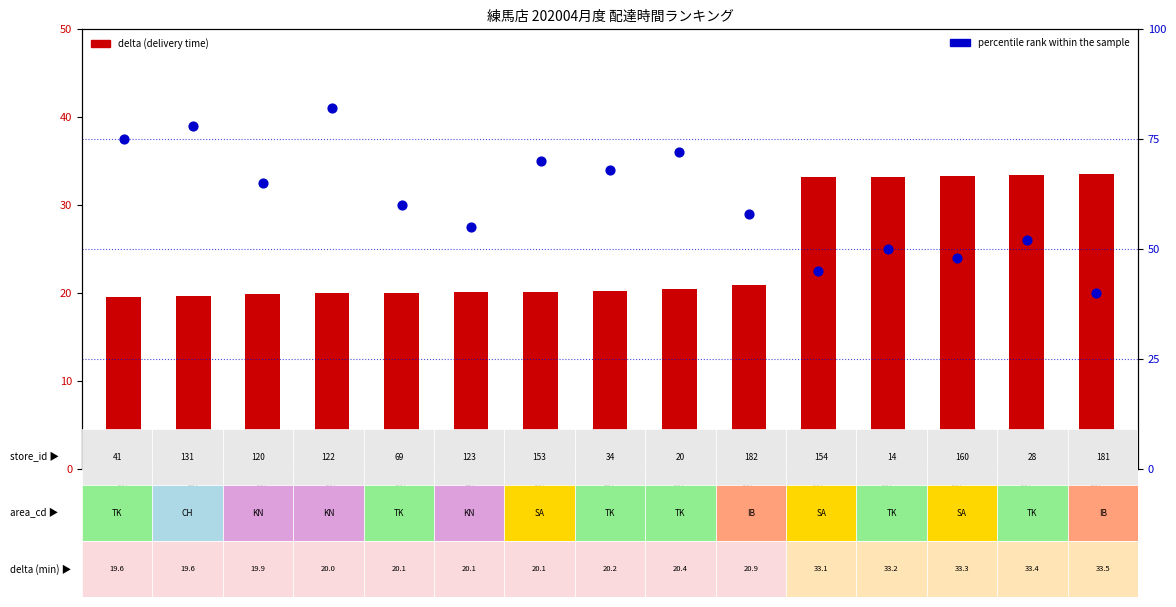

Which series has the widest spread of Y values?

percentile rank within the sample